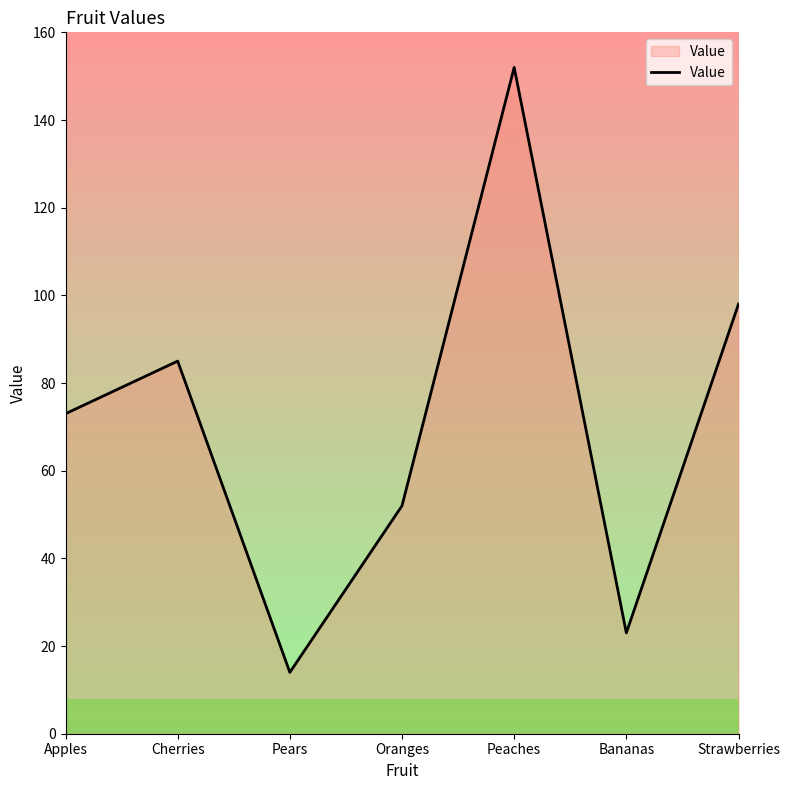

What is the difference between the values at Pears and Oranges?

38